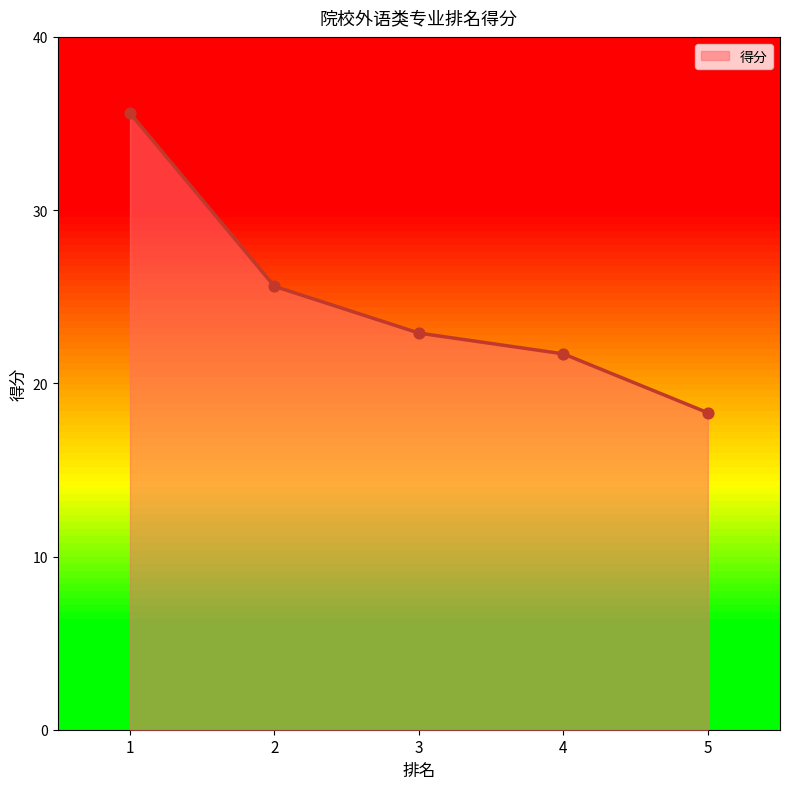

Which has a higher value, 4 or 3?

3